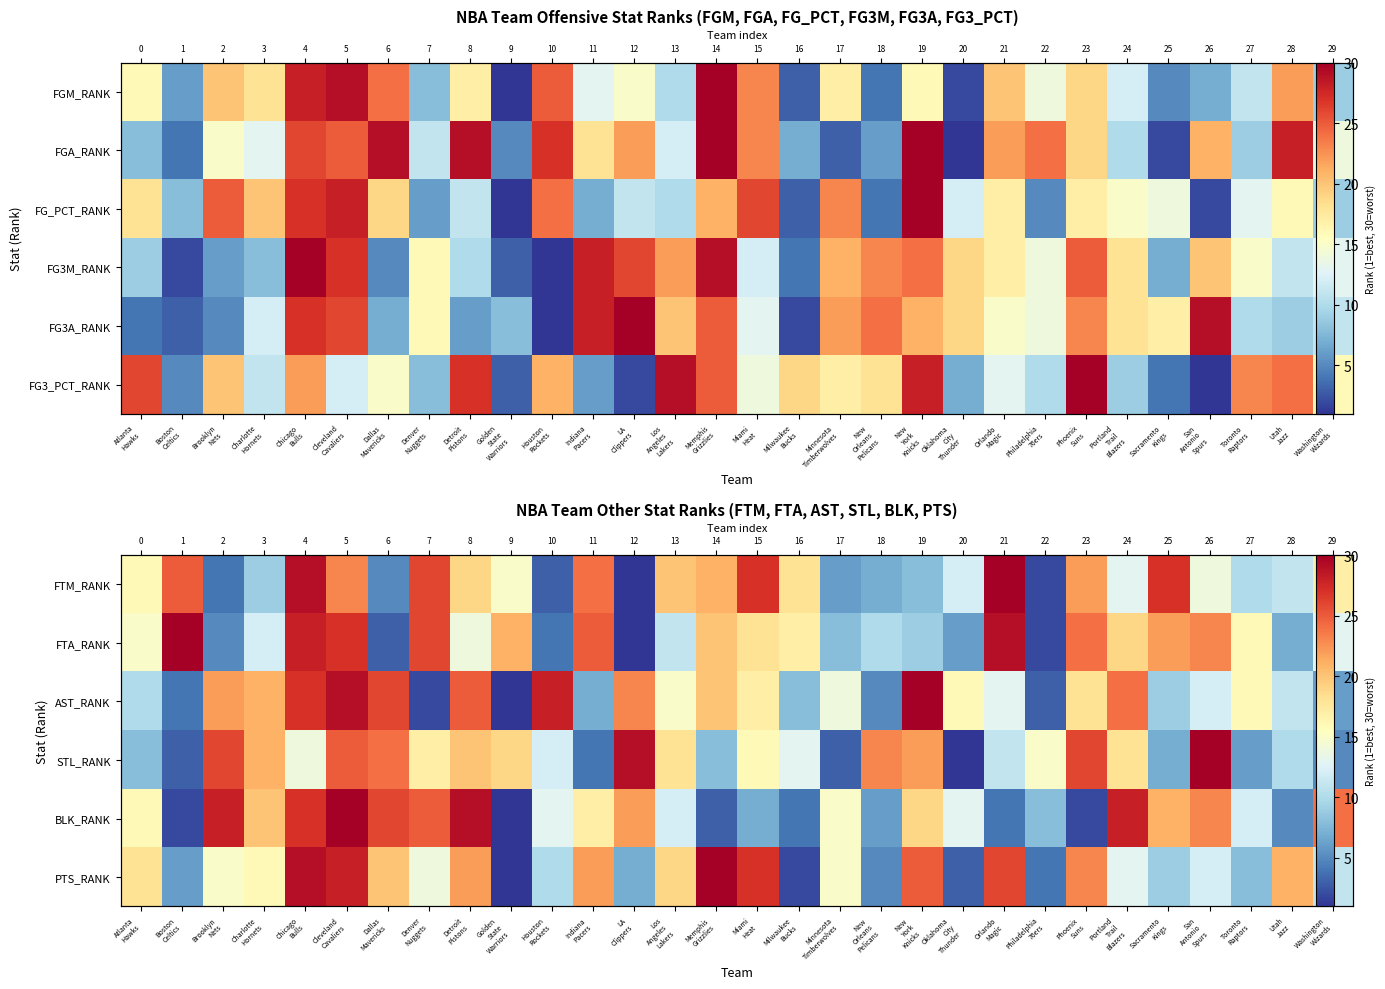

Between Atlanta
Hawks and Philadelphia
76ers, which is larger?

Atlanta
Hawks